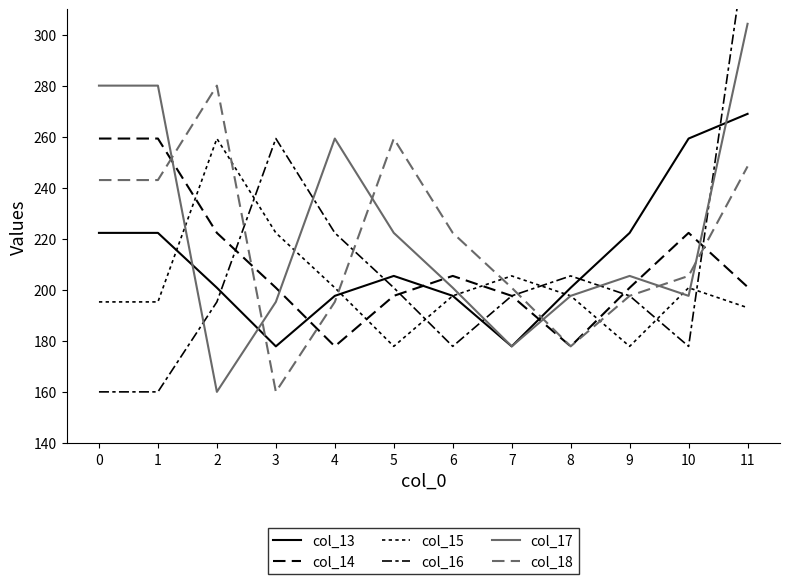

At 8, list the series in order from smallest to largest.

col_14, col_18, col_15, col_17, col_13, col_16